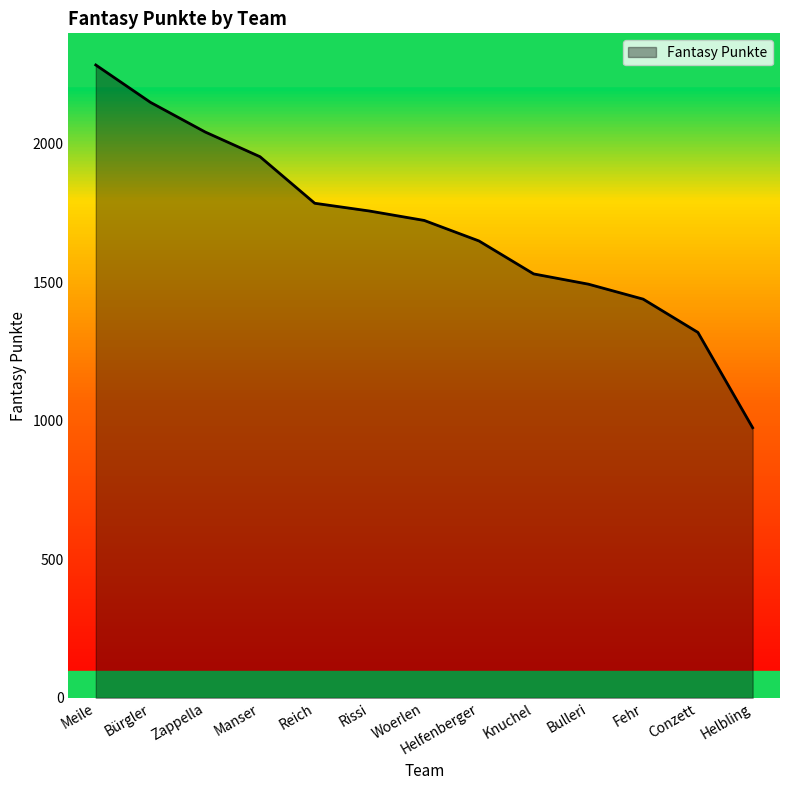

Rank the categories by value from lowest to highest.

Helbling, Conzett, Fehr, Bulleri, Knuchel, Helfenberger, Woerlen, Rissi, Reich, Manser, Zappella, Bürgler, Meile